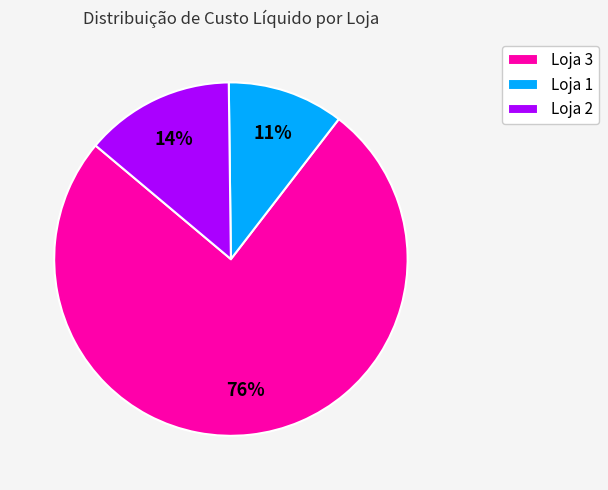

How many slices are in this pie chart?

3